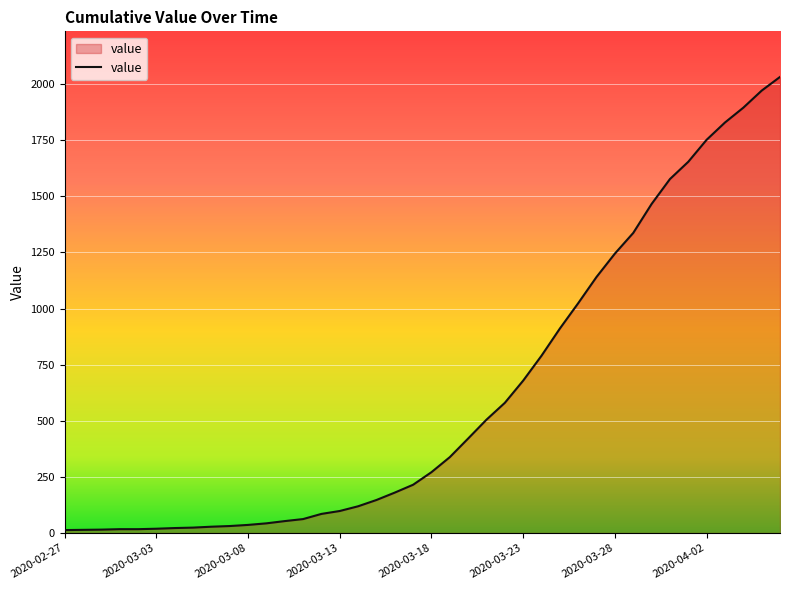

What is the greatest value displayed?

2032